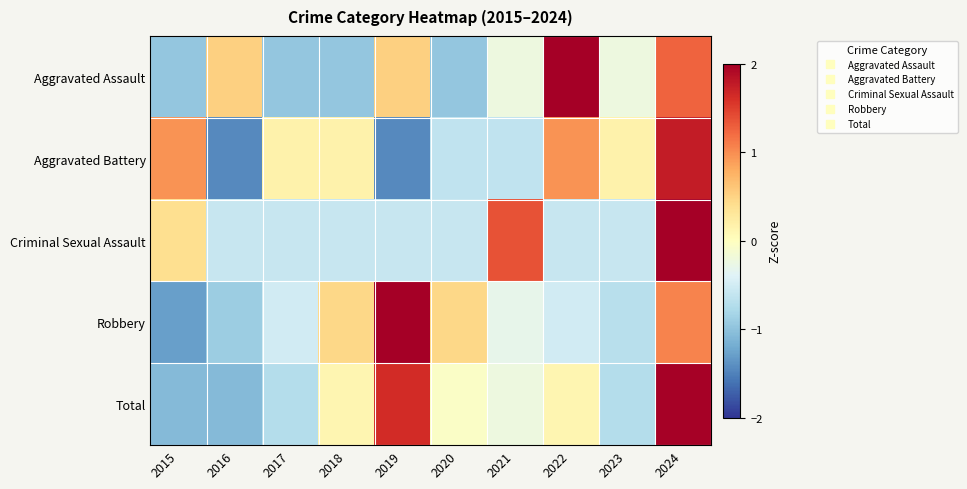

Between 2016 and 2024, which series saw the biggest shift?

Aggravated Battery